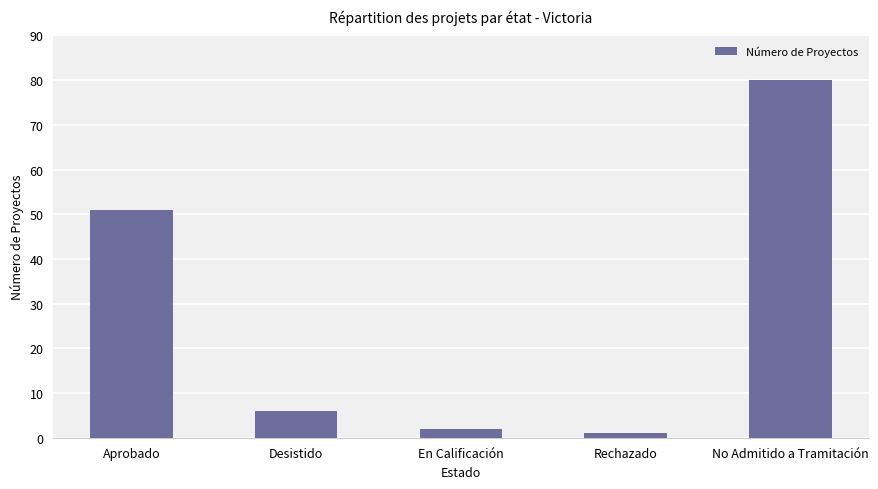

How many bars are there in total?

5